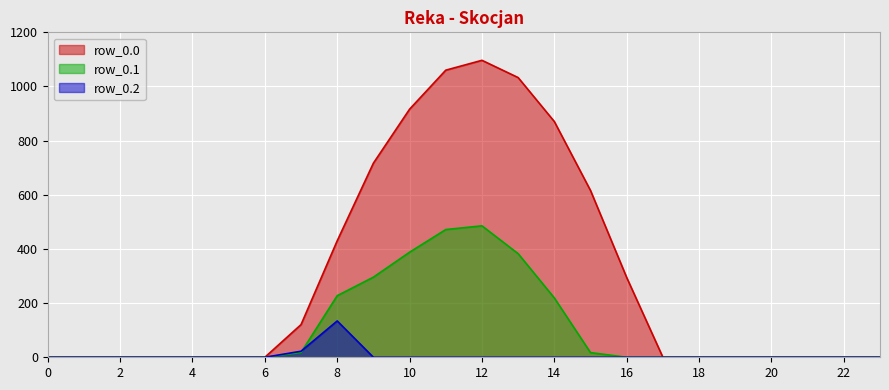

Does the chart display data point markers on the line(s)?

No